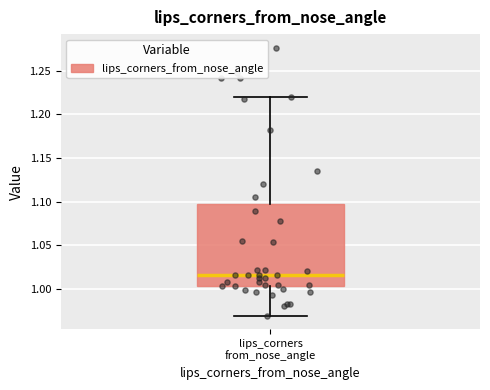

Where does the median line of the box for lips_corners from_nose_angle sit on the y-axis? The values are not printed on the chart, so give them approximately, as read against the axis.

1.015